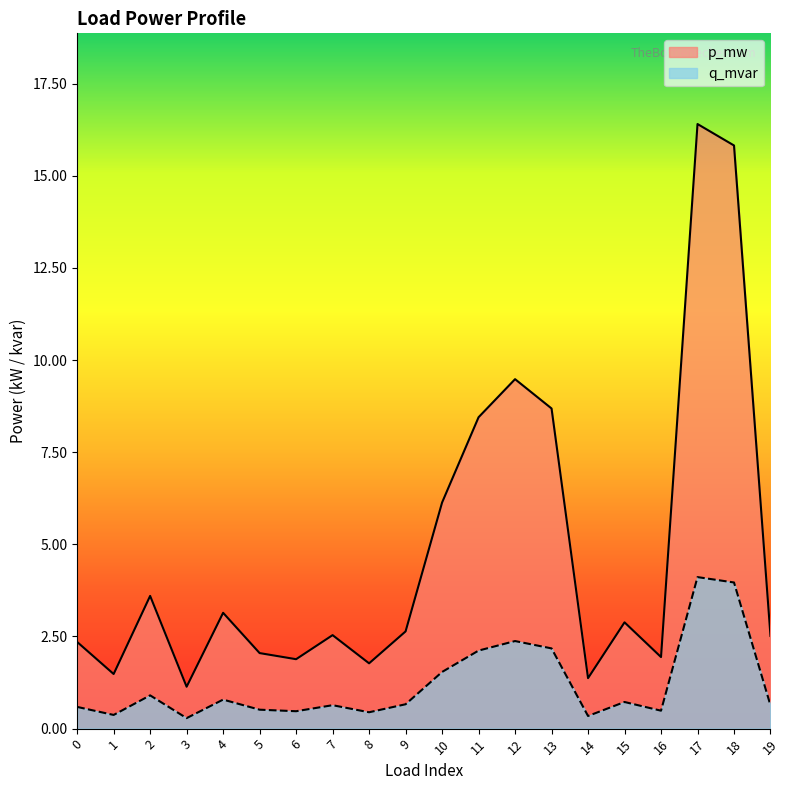

True or false: p_mw has a value of 0.0 at 1.

True